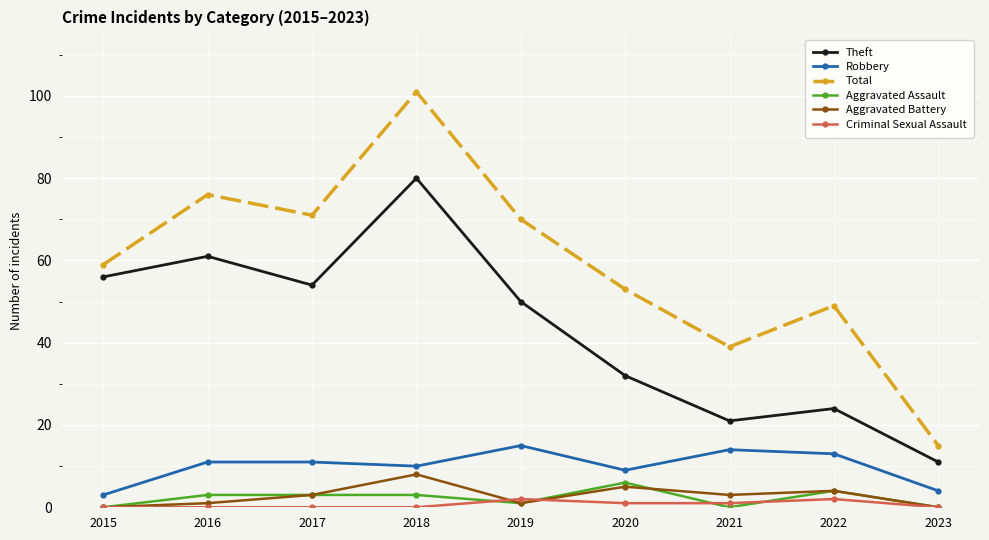

Is it true that Theft equals 57 at 2020?

False